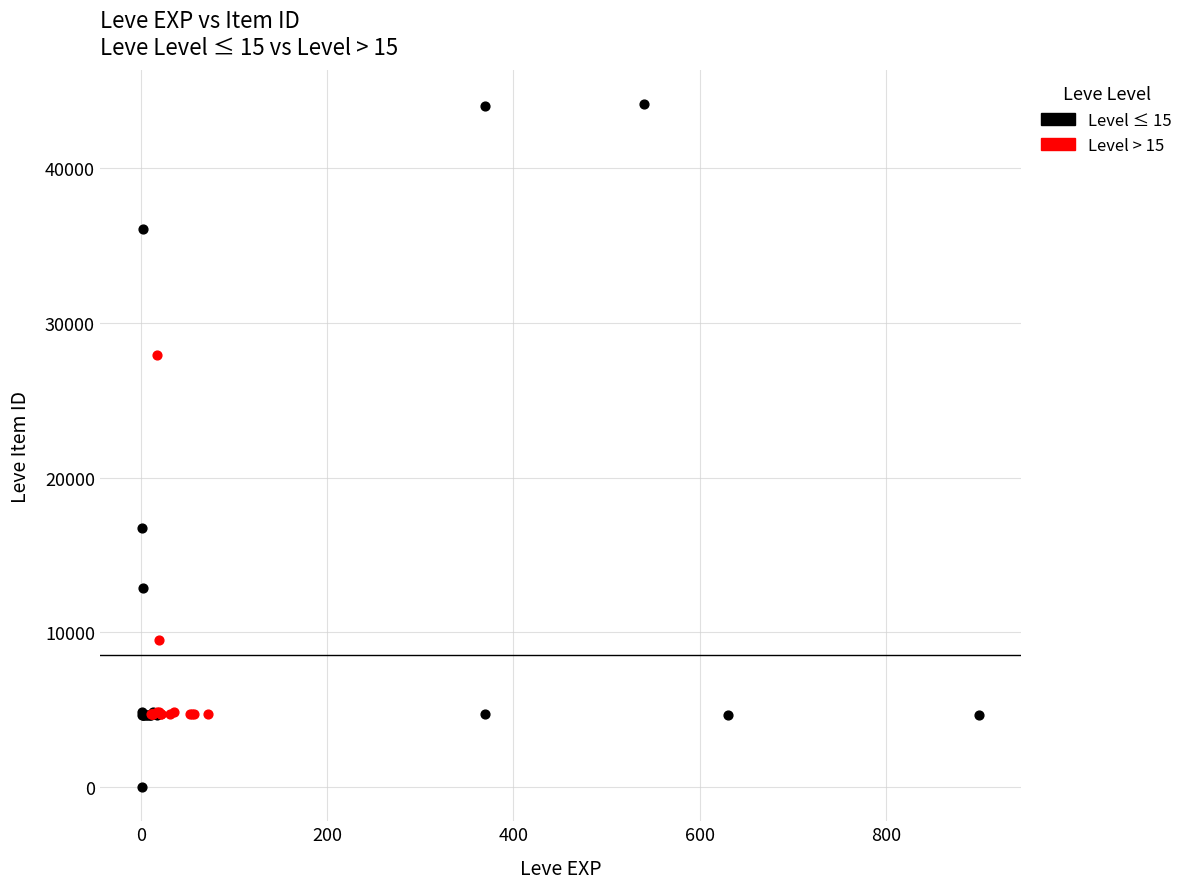

Which series contains the lowest Y value?

Level ≤ 15